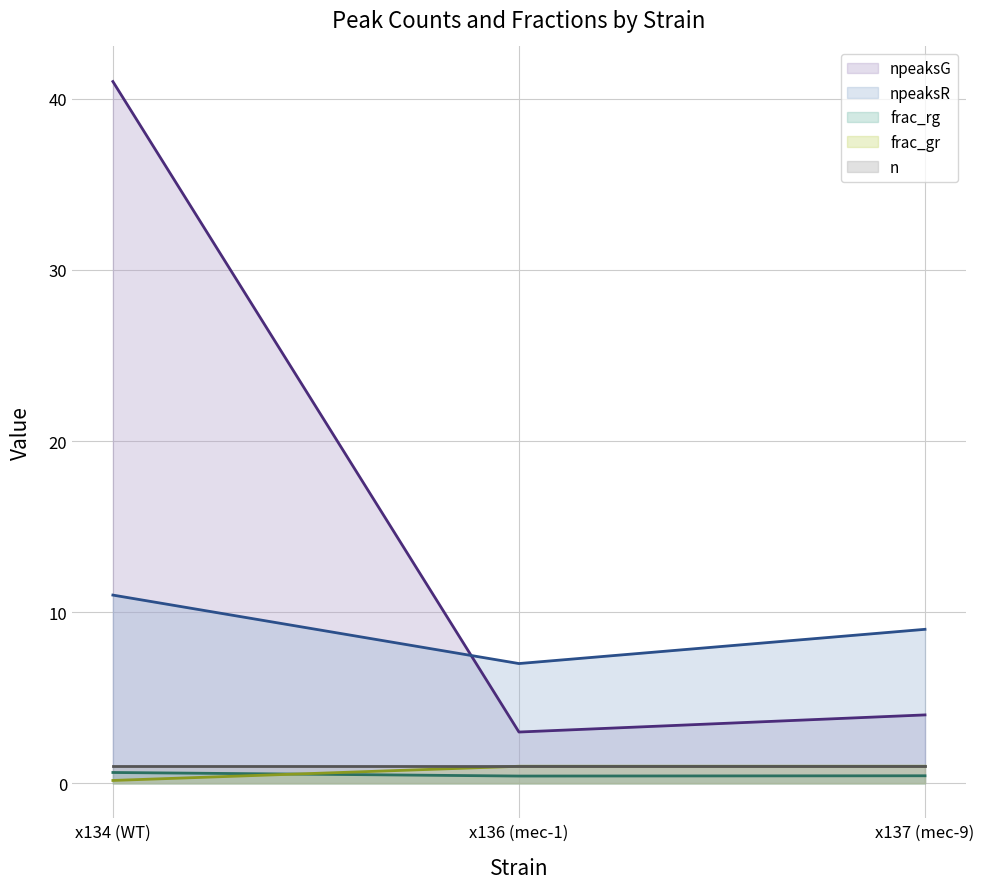

What is the minimum value for npeaksR (line)?

7.0